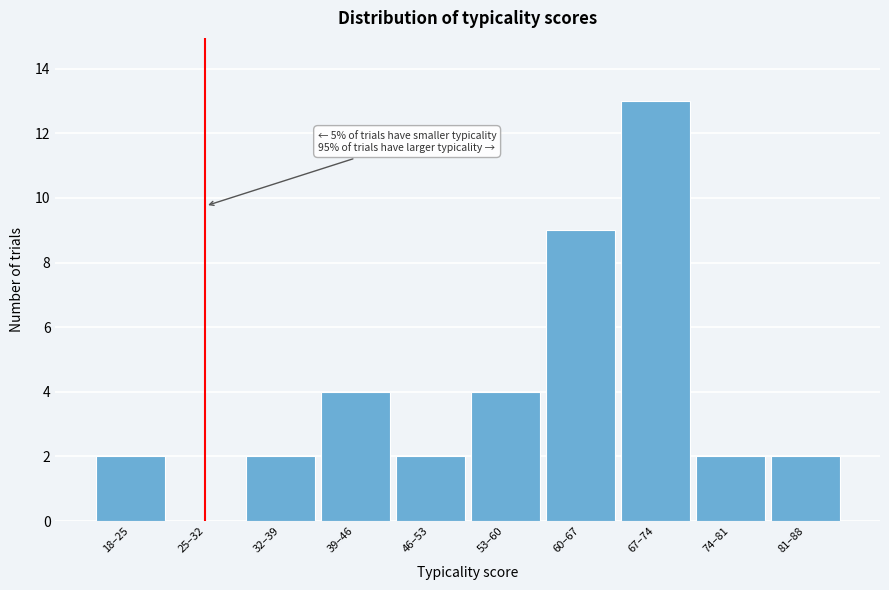

Reading left to right, extract all data points from this chart.

18–25=2	25–32=0	32–39=2	39–46=4	46–53=2	53–60=4	60–67=9	67–74=13	74–81=2	81–88=2